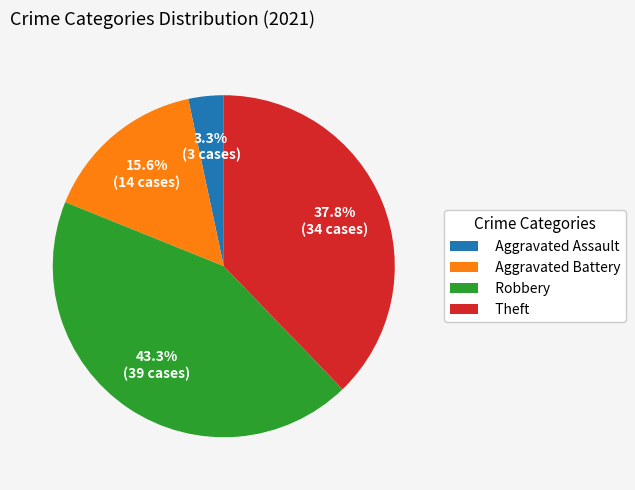

The Theft slice represents 38% of the pie. True or false?

True